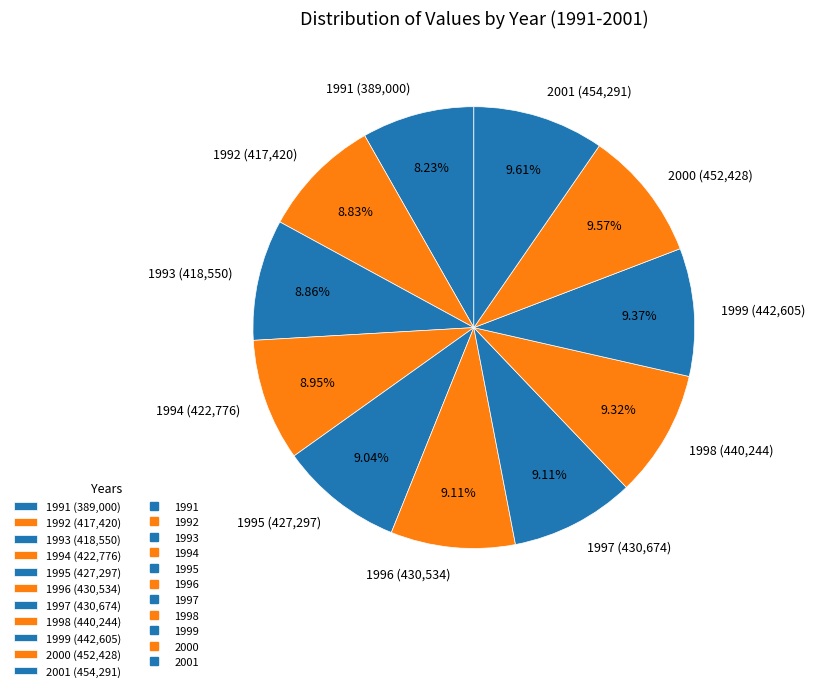

What percentage is the 1992 slice, to the nearest percent?

9%